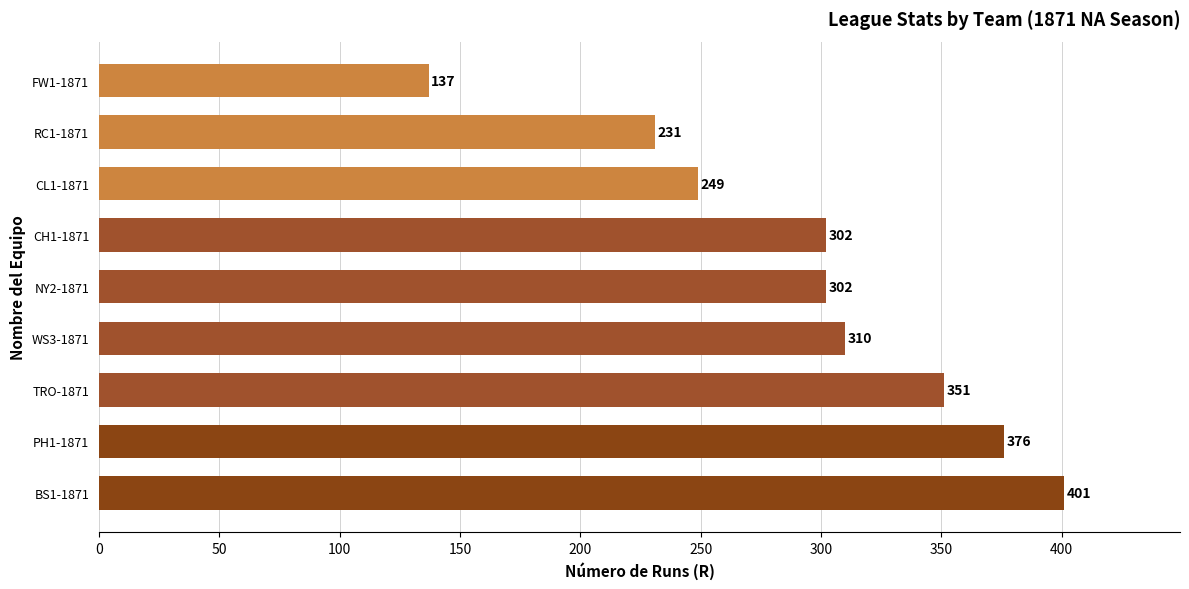

What is the minimum value shown in the chart?

137